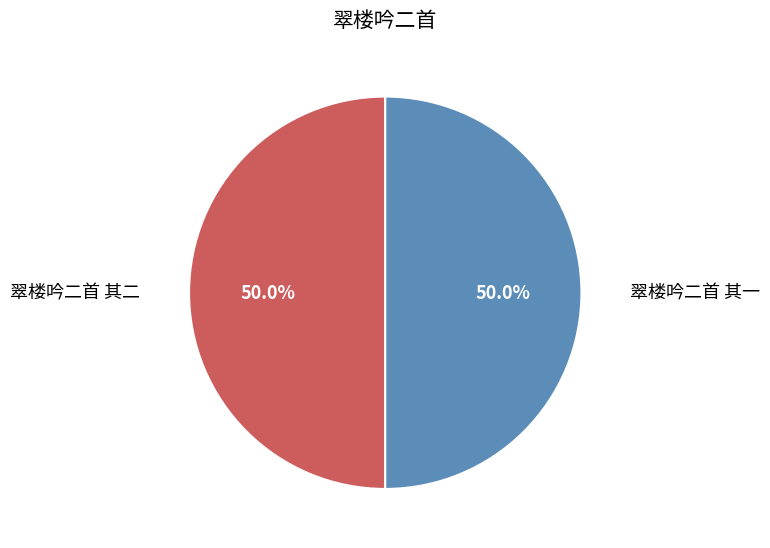

What percentage is NOT represented by 翠楼吟二首 其二?

50.0%